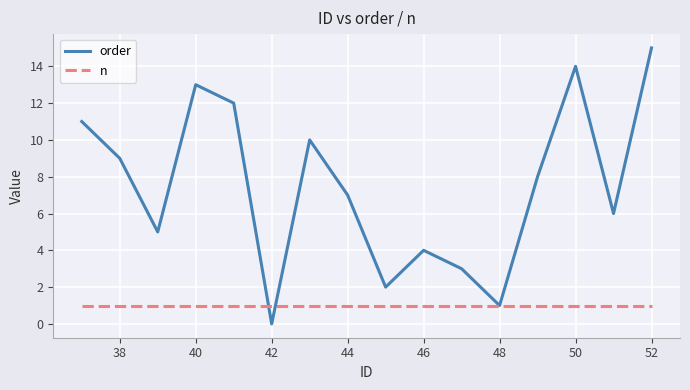

What is the average value of the n series?

1